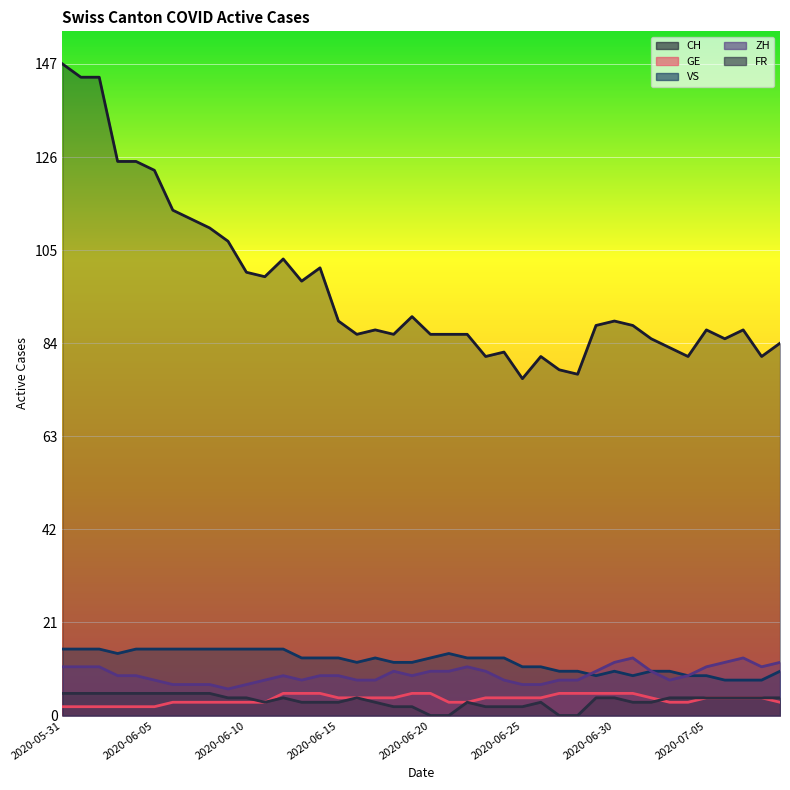

What is the difference between the ZH values at 2020-07-06 and 2020-07-04?

3